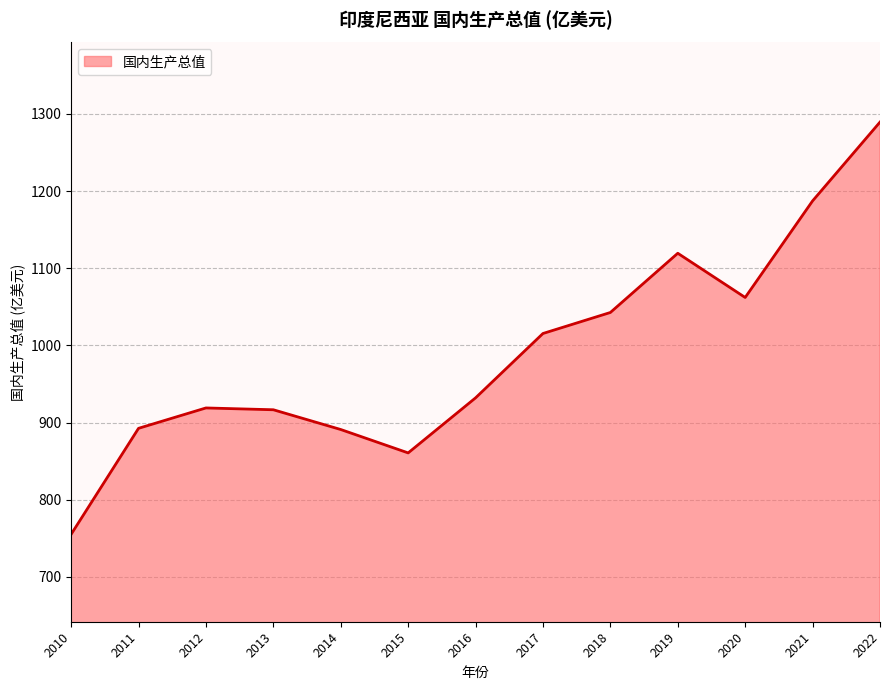

What is the minimum value shown in the chart?

755.3